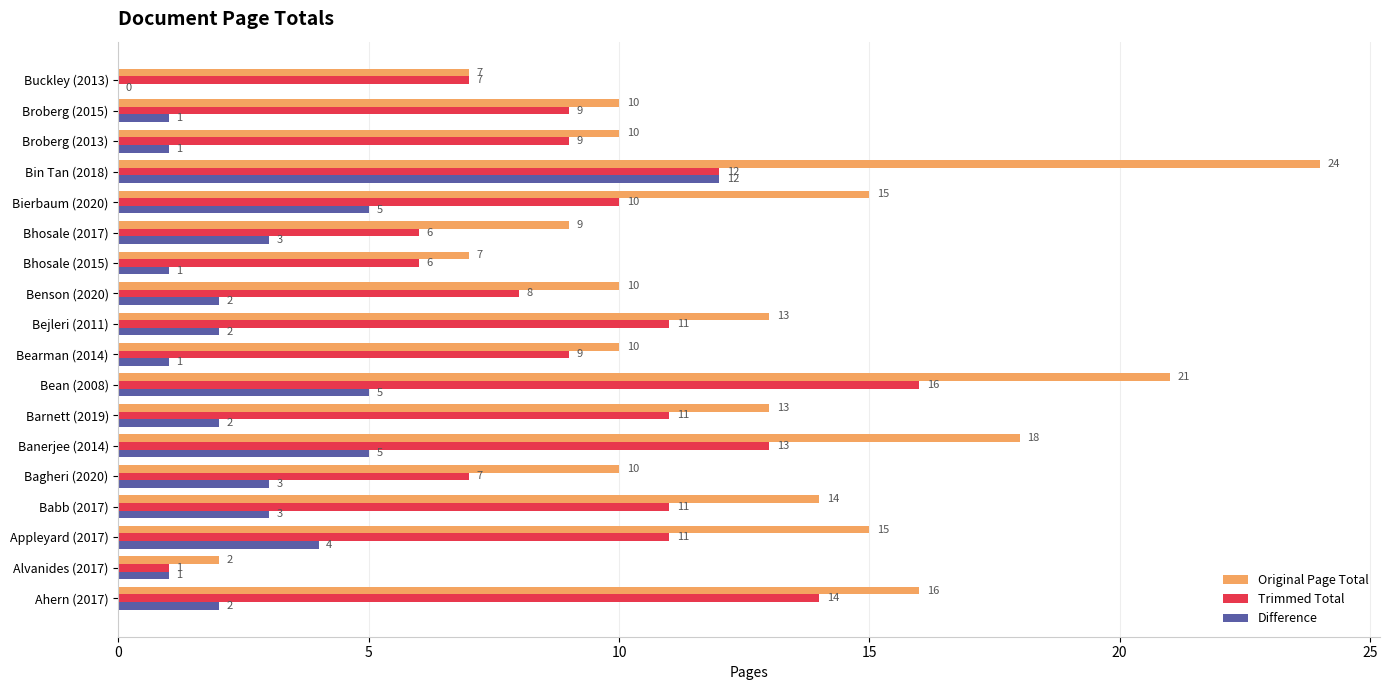

What is the total value across all series at Babb (2017)?

28